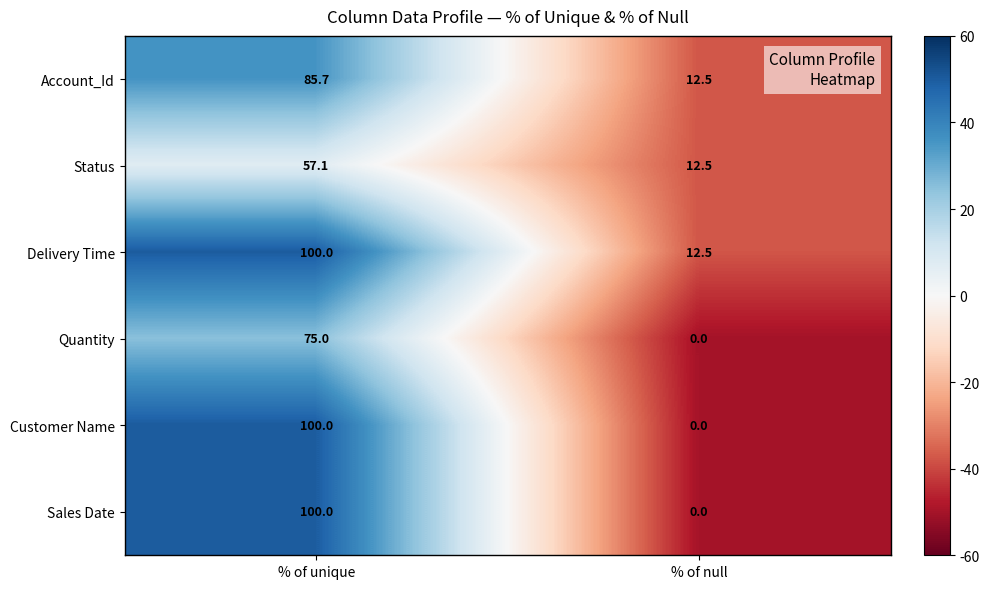

What is the approximate value of Status at % of null?

12.5